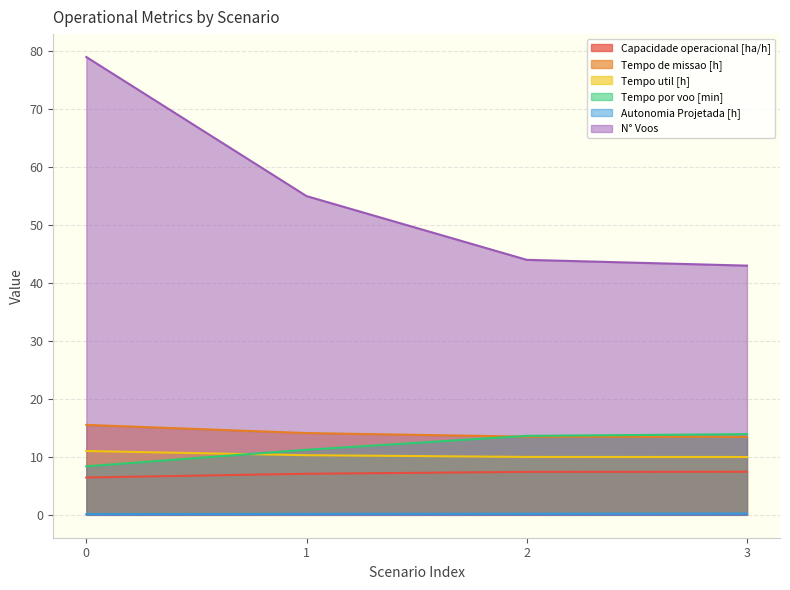

True or false: Tempo util [h] and Tempo de missao [h] intersect in this chart.

False